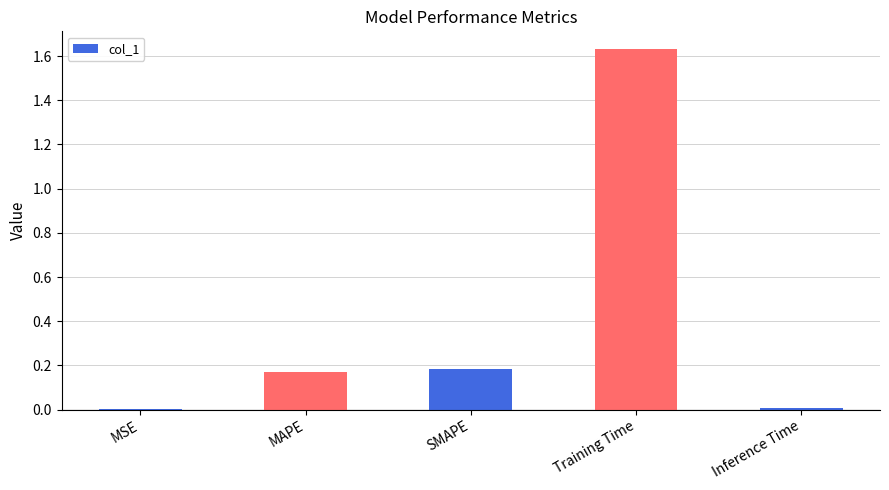

What is the sum of all values?

2.0